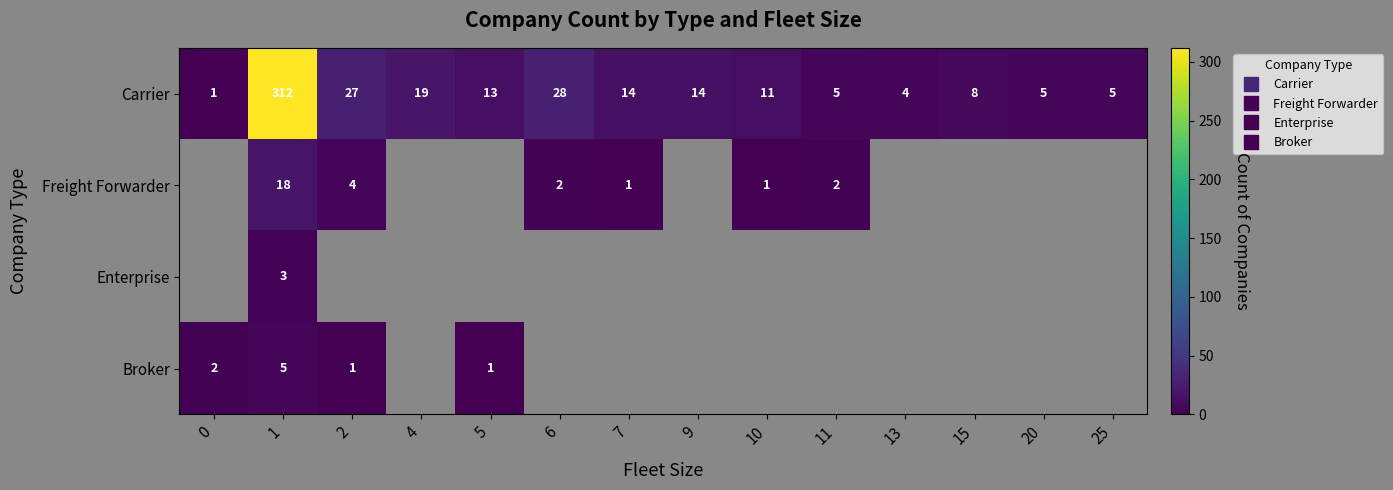

Rank the series at 9 from lowest to highest value.

Freight Forwarder, Enterprise, Broker, Carrier